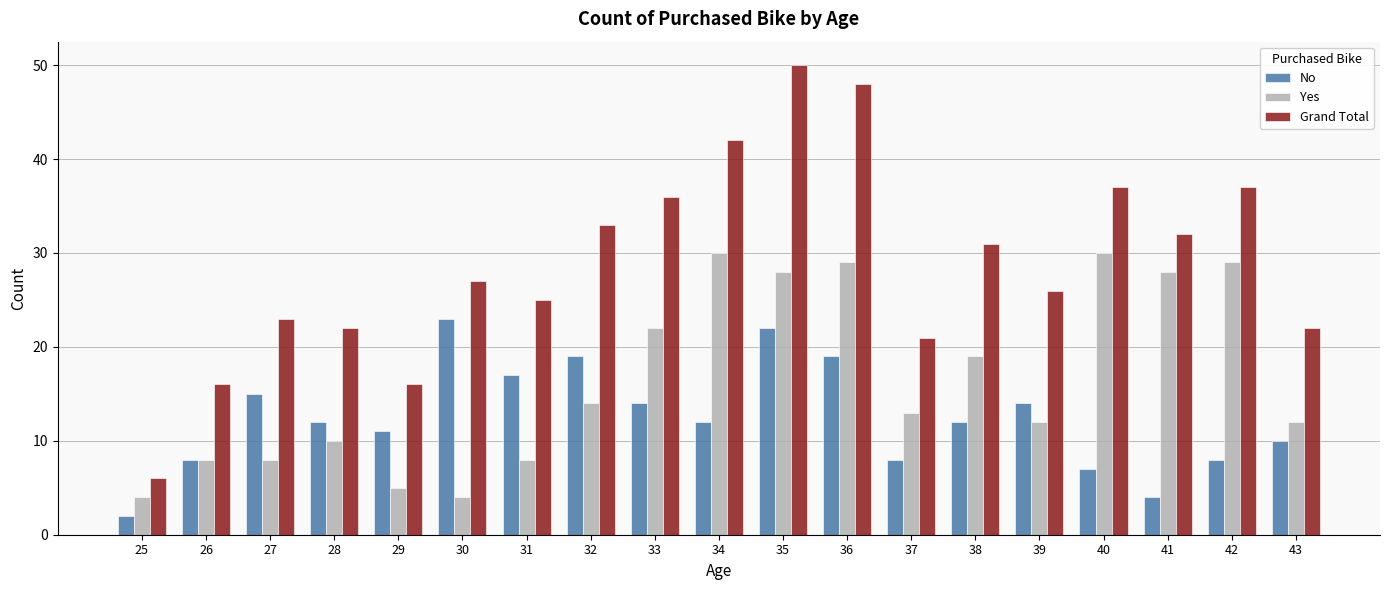

At which label does Grand Total reach its minimum?

25